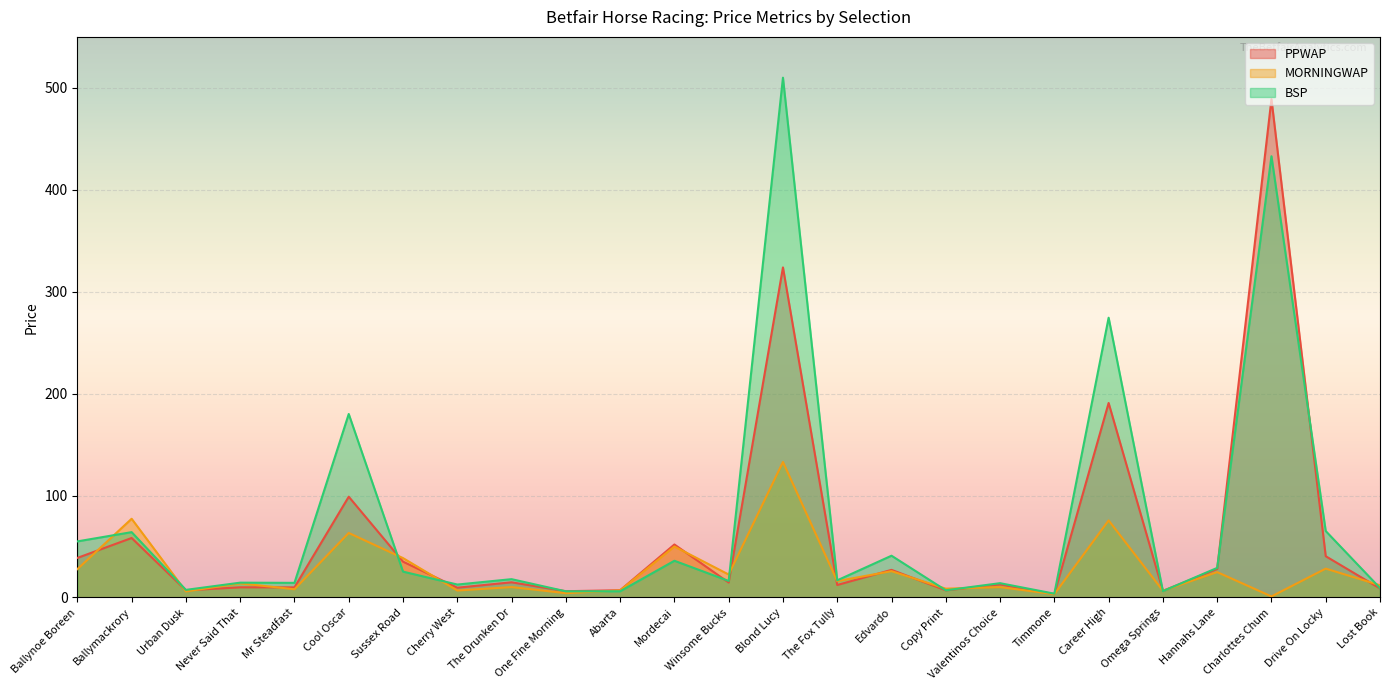

The MORNINGWAP series shows 6.8 at Cherry West. True or false?

True